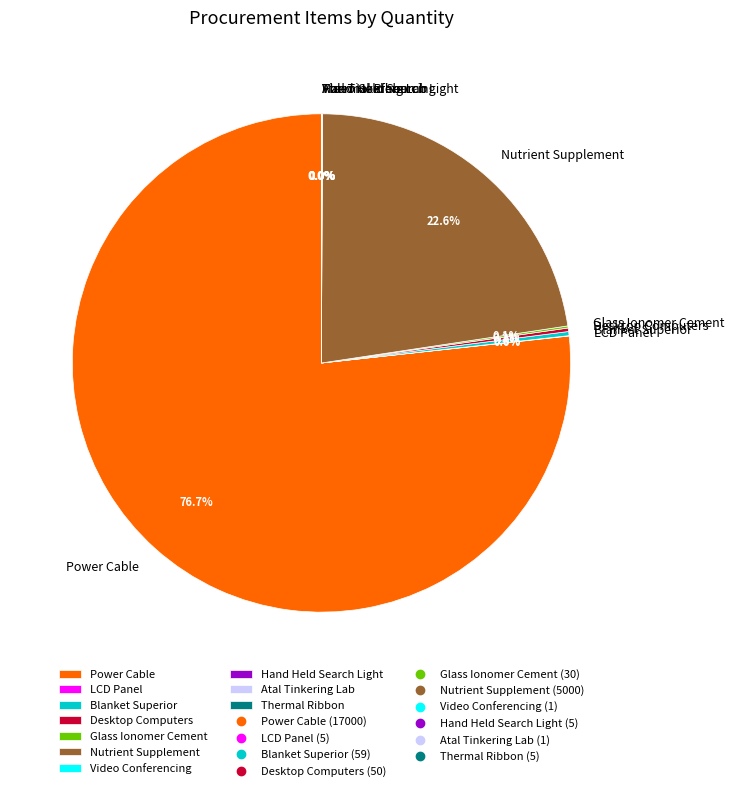

Which category accounts for the majority?

Power Cable